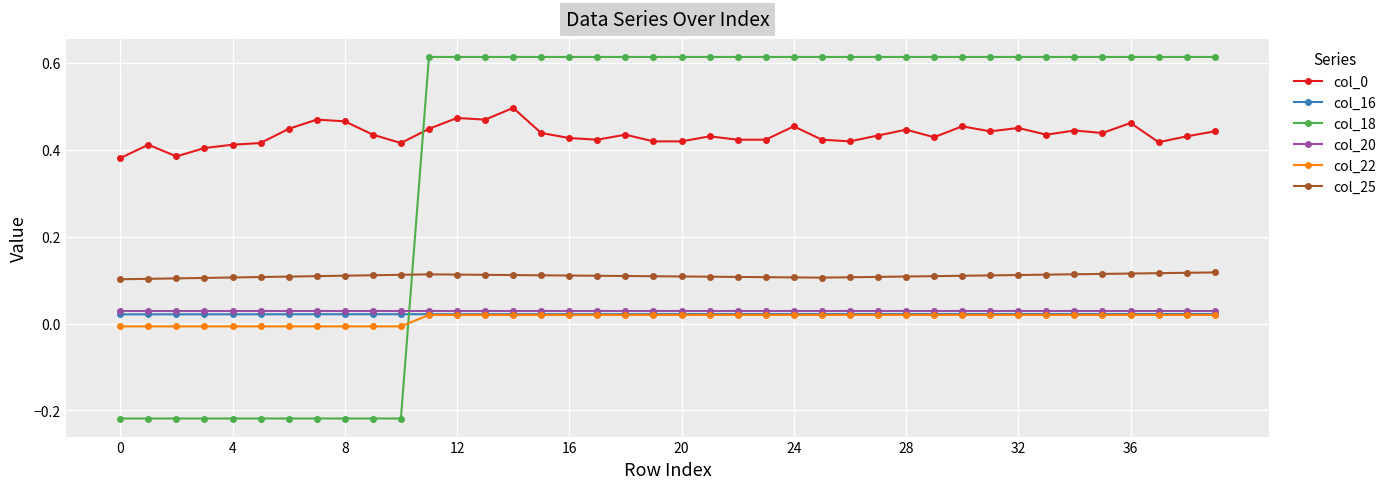

Count the col_18 values in the range 0 to 1.

29